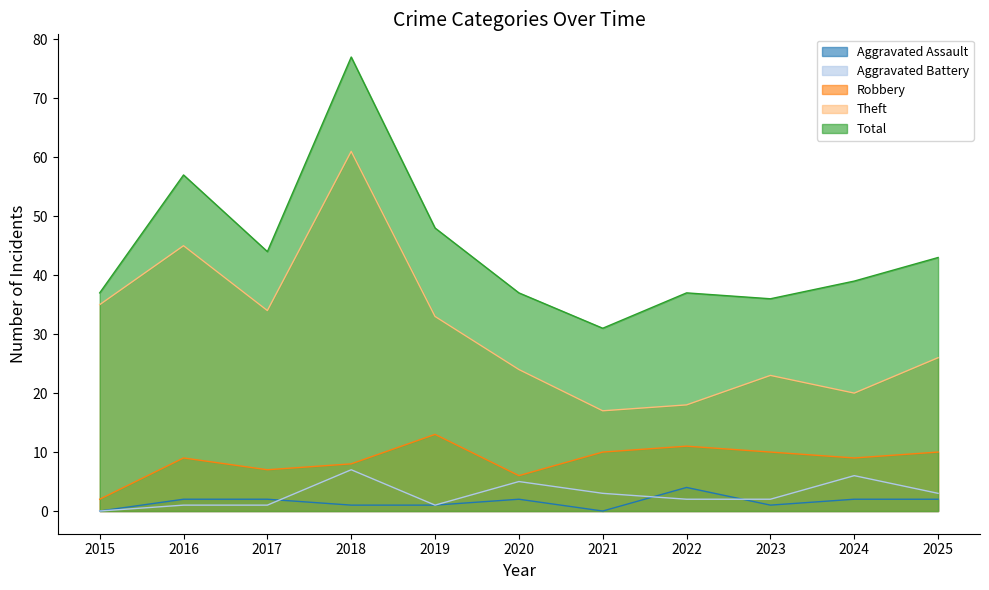

Reading left to right, extract all data points from this chart.

Aggravated Assault: 2015=0	2016=2	2017=2	2018=1	2019=1	2020=2	2021=0	2022=4	2023=1	2024=2	2025=2
Aggravated Battery: 2015=0	2016=1	2017=1	2018=7	2019=1	2020=5	2021=3	2022=2	2023=2	2024=6	2025=3
Robbery: 2015=2	2016=9	2017=7	2018=8	2019=13	2020=6	2021=10	2022=11	2023=10	2024=9	2025=10
Theft: 2015=35	2016=45	2017=34	2018=61	2019=33	2020=24	2021=17	2022=18	2023=23	2024=20	2025=26
Total: 2015=37	2016=57	2017=44	2018=77	2019=48	2020=37	2021=31	2022=37	2023=36	2024=39	2025=43